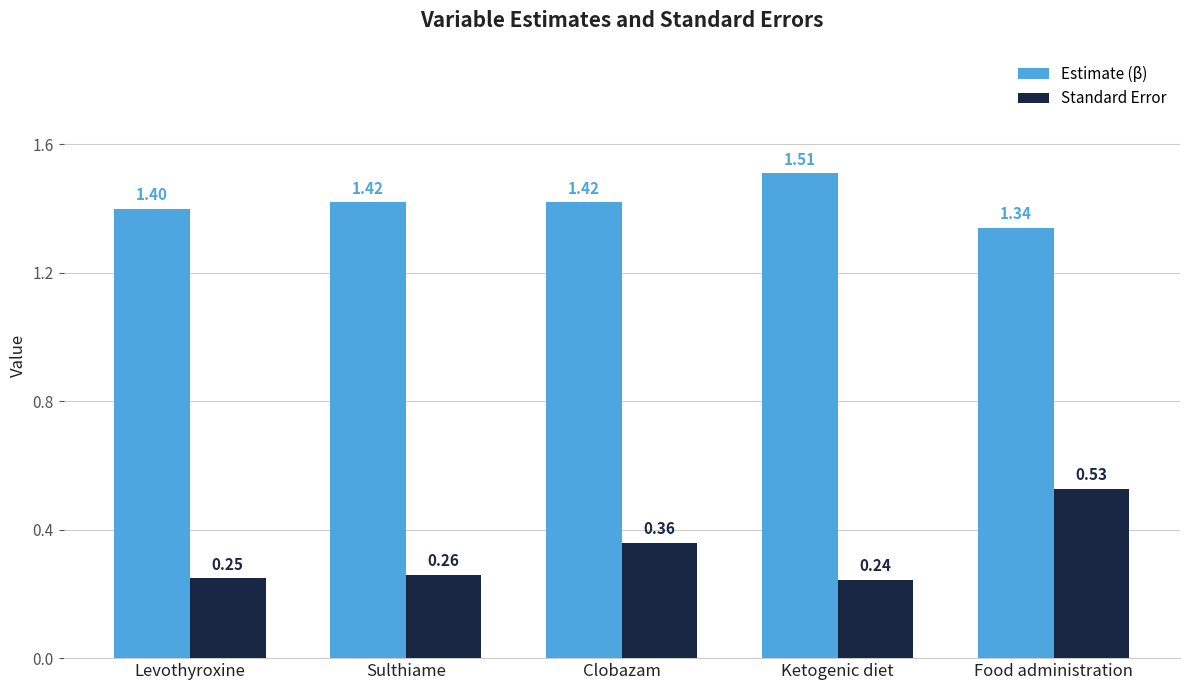

How many bars are there in total?

10